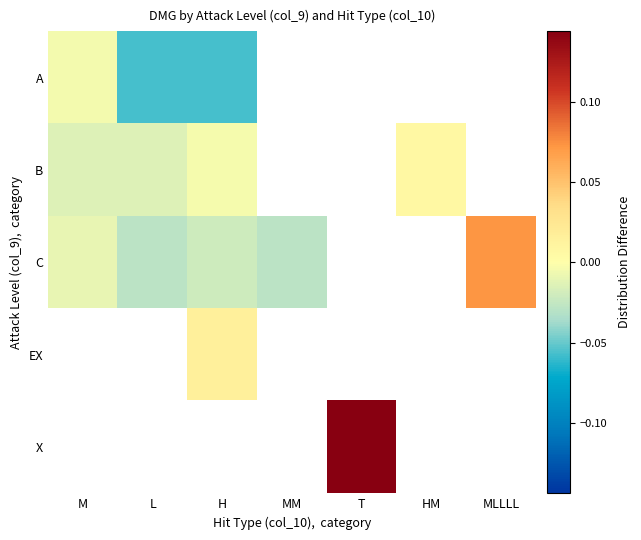

Which has a higher value, L or M?

M